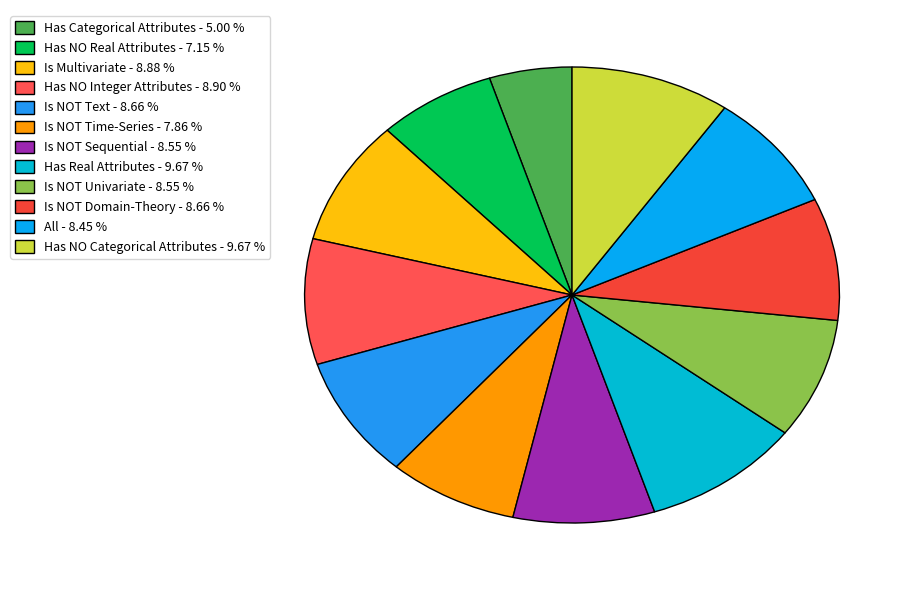

To the nearest percent, what portion does Is Multivariate represent?

9%